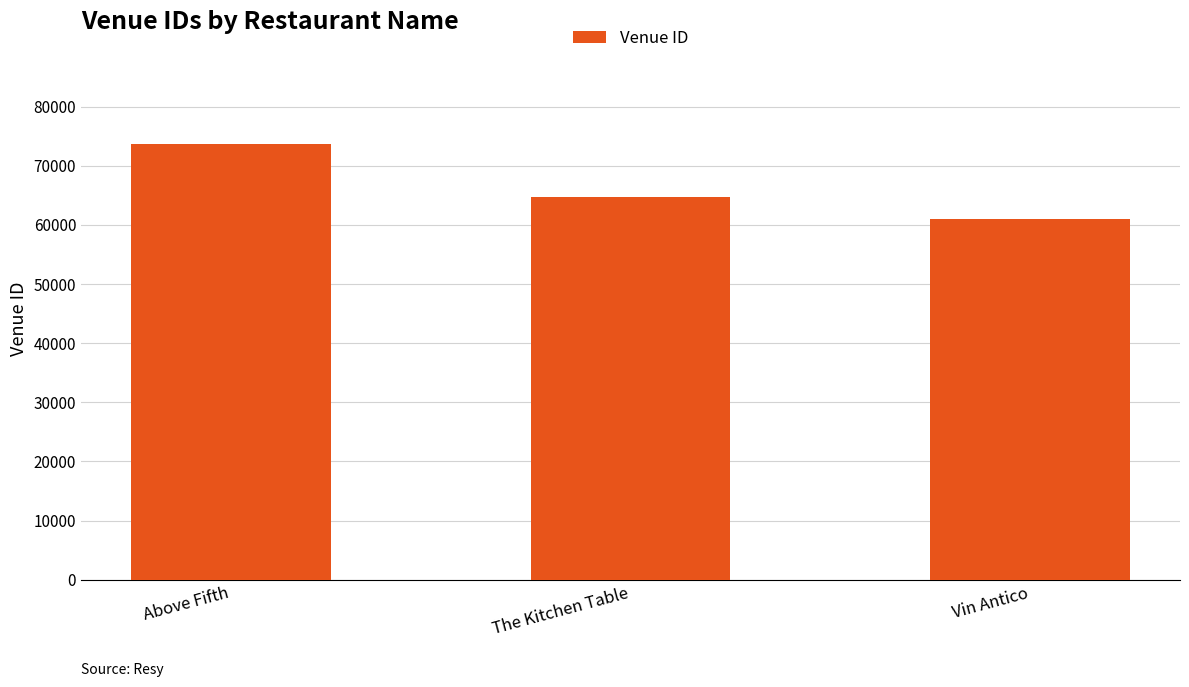

Reading left to right, what are all the values shown in this chart?

73693	64785	60979